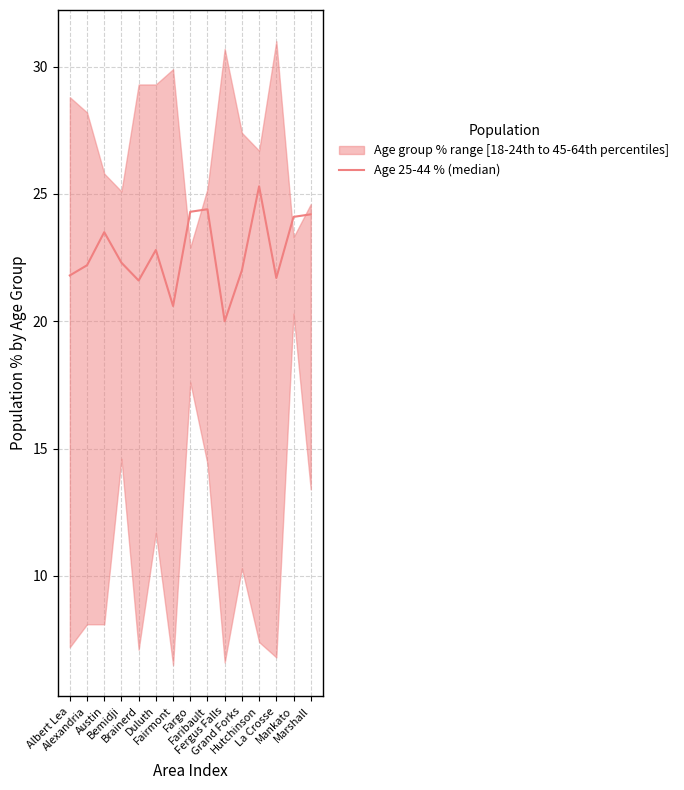

Approximately how many times larger is the value at Fargo compared to Fairmont?

1.2